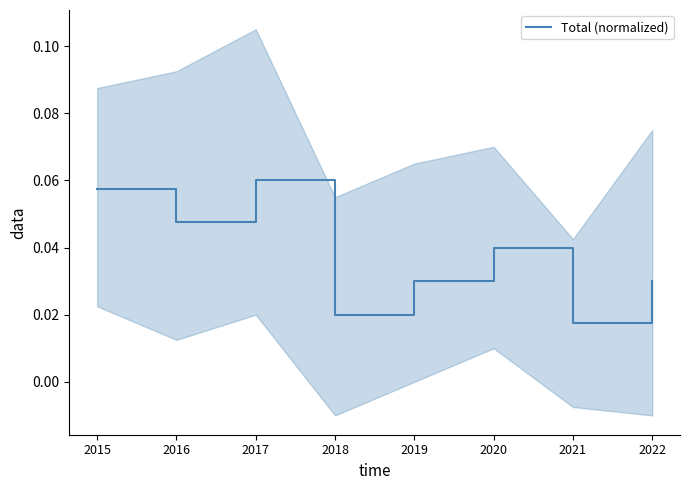

True or false: the data shows 0.1 at 2015.

True